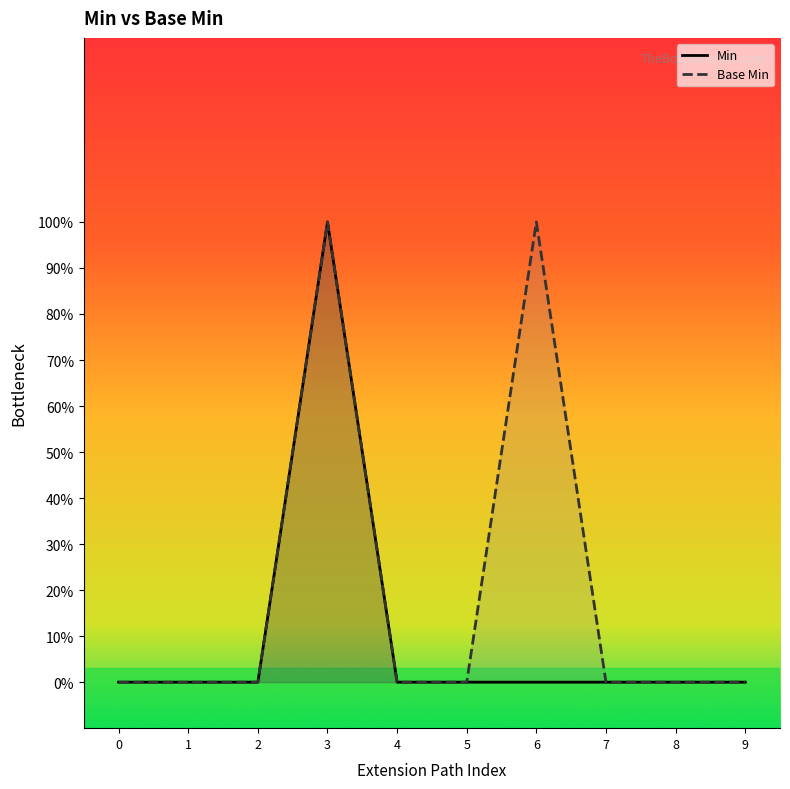

How many values in Min are above zero?

1